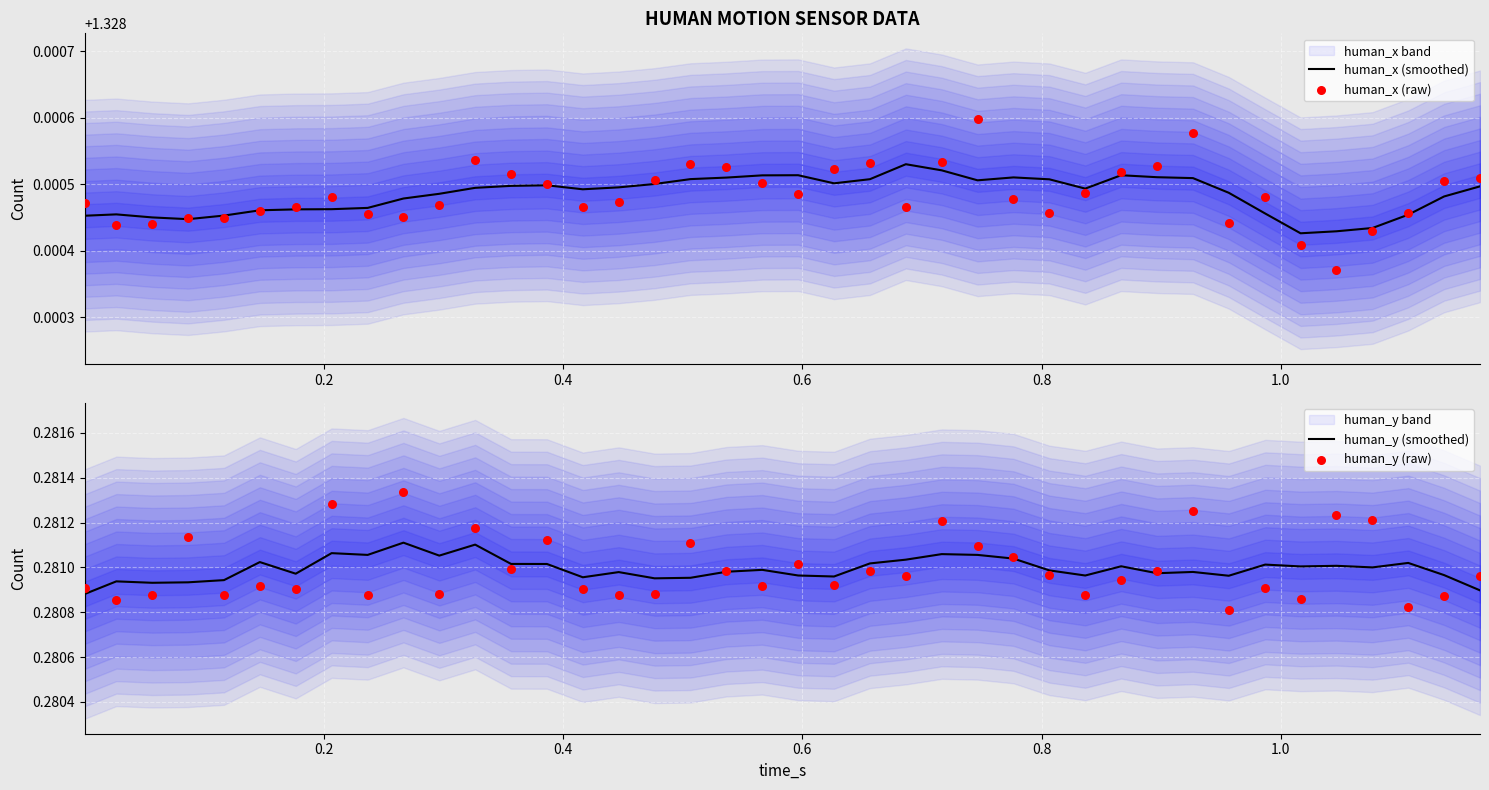

Which series has the widest spread of Y values?

human_y (raw)